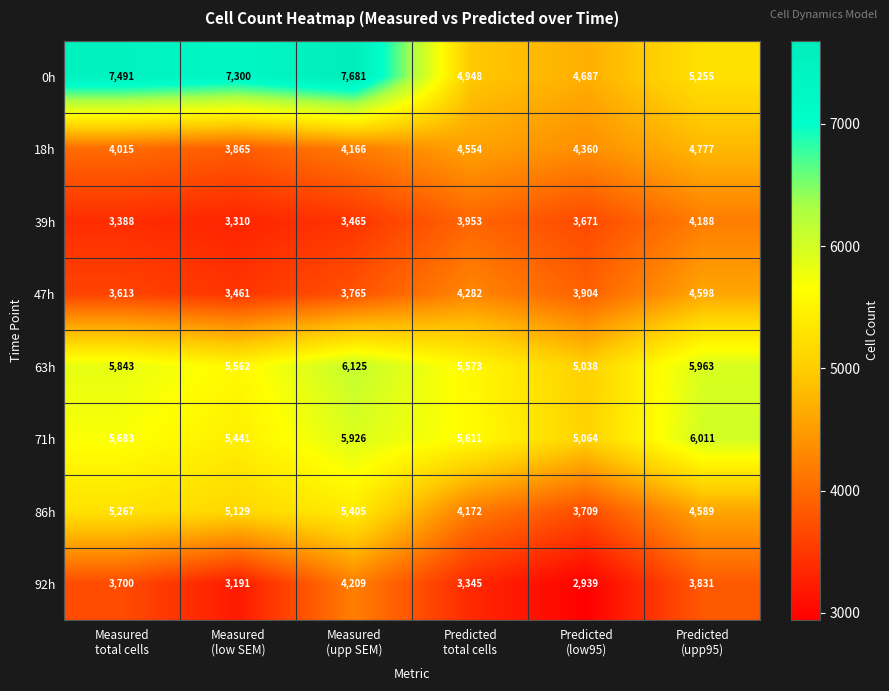

What is the difference between the maximum and second lowest values in the 39h series?

800